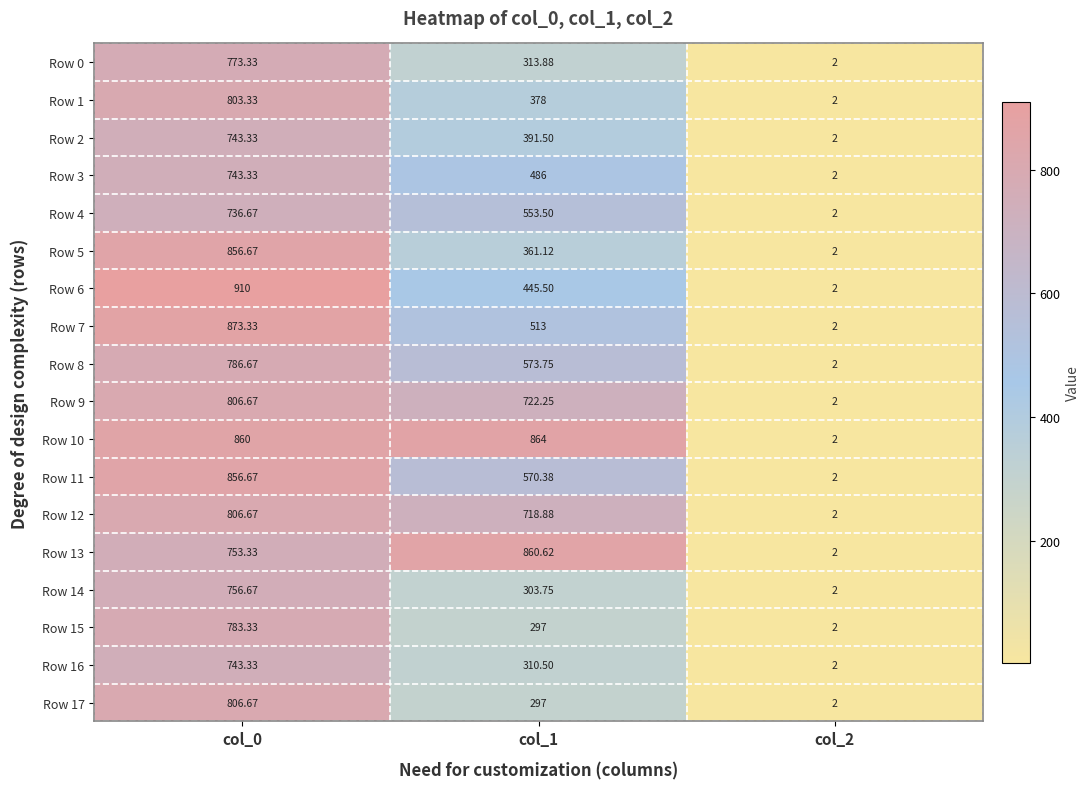

Is the value of Row 10 at col_0 greater than the value of Row 6 at col_0?

No